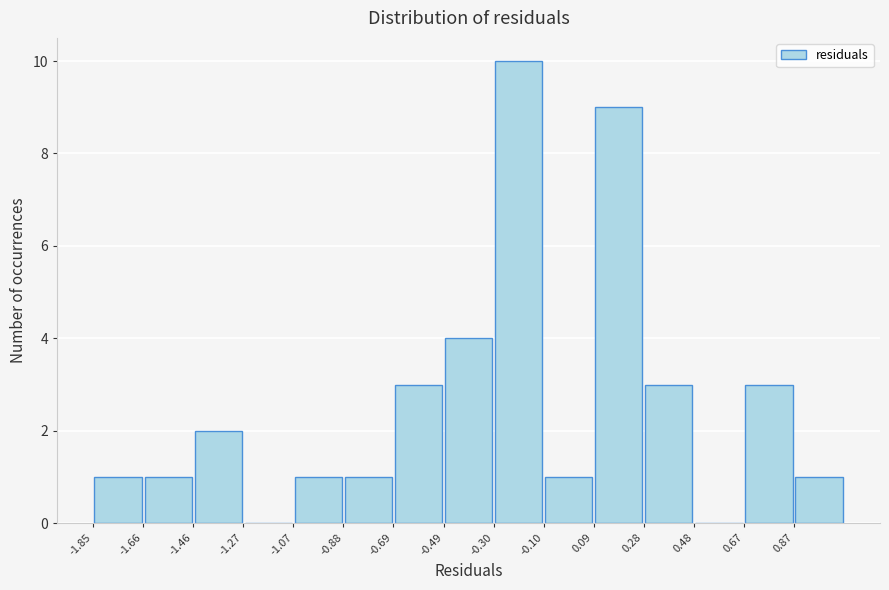

Reading left to right, list every bar in this chart as the range it spans on the x-axis followed by its height. Neither the bar edges nor the heights are printed on the chart, so give them approximately, as read against the axes.

-1.86 to -1.66: 1
-1.66 to -1.46: 1
-1.46 to -1.26: 2
-1.26 to -1.08: 0
-1.08 to -0.88: 1
-0.88 to -0.68: 1
-0.68 to -0.50: 3
-0.50 to -0.30: 4
-0.30 to -0.10: 10
-0.10 to 0.10: 1
0.10 to 0.28: 9
0.28 to 0.48: 3
0.48 to 0.68: 0
0.68 to 0.86: 3
0.86 to 1.06: 1